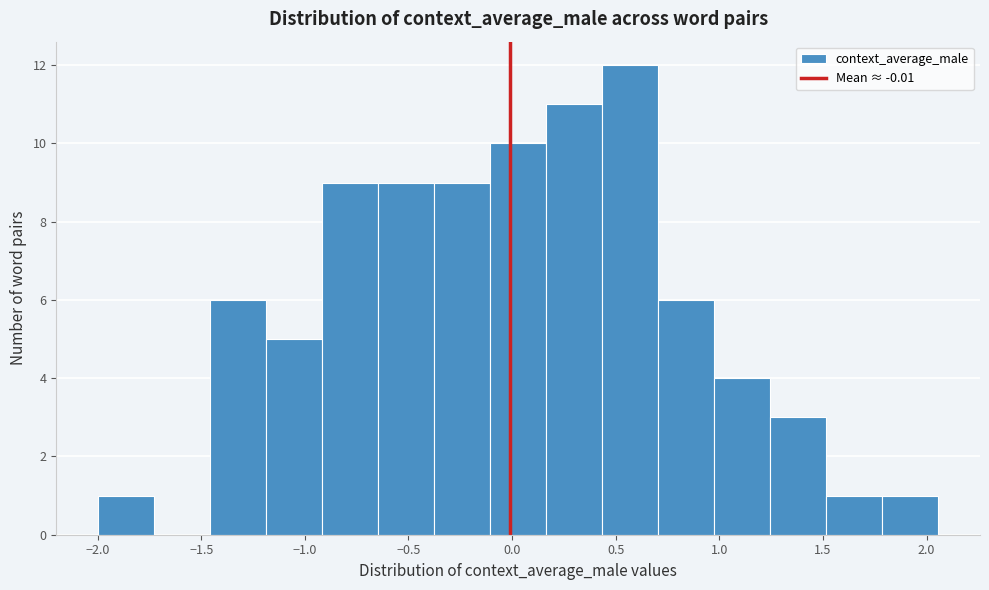

Which range on the x-axis has the tallest bar?

0.45 to 0.70